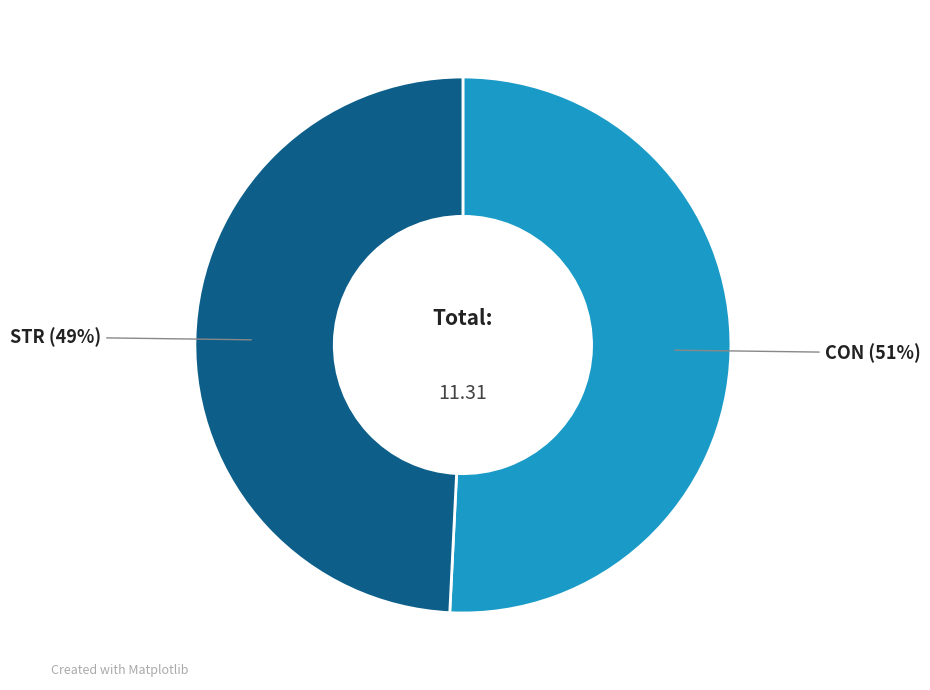

Rank the categories by value from lowest to highest.

STR, CON